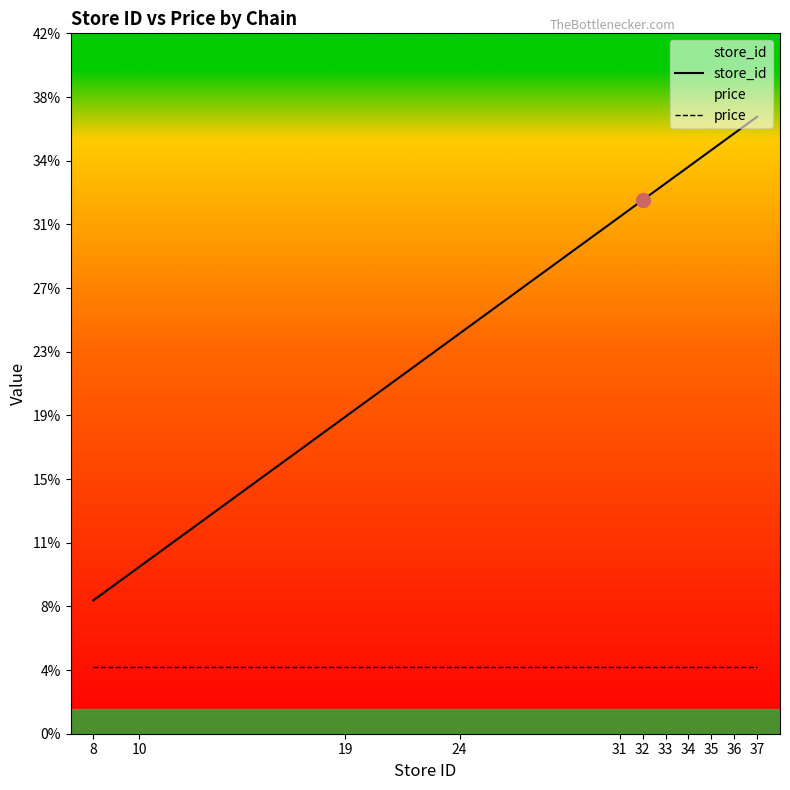

True or false: store_id and price intersect in this chart.

False